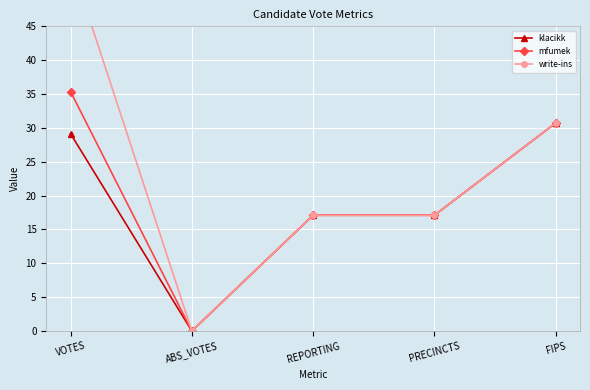

How many lines are shown in the chart?

3